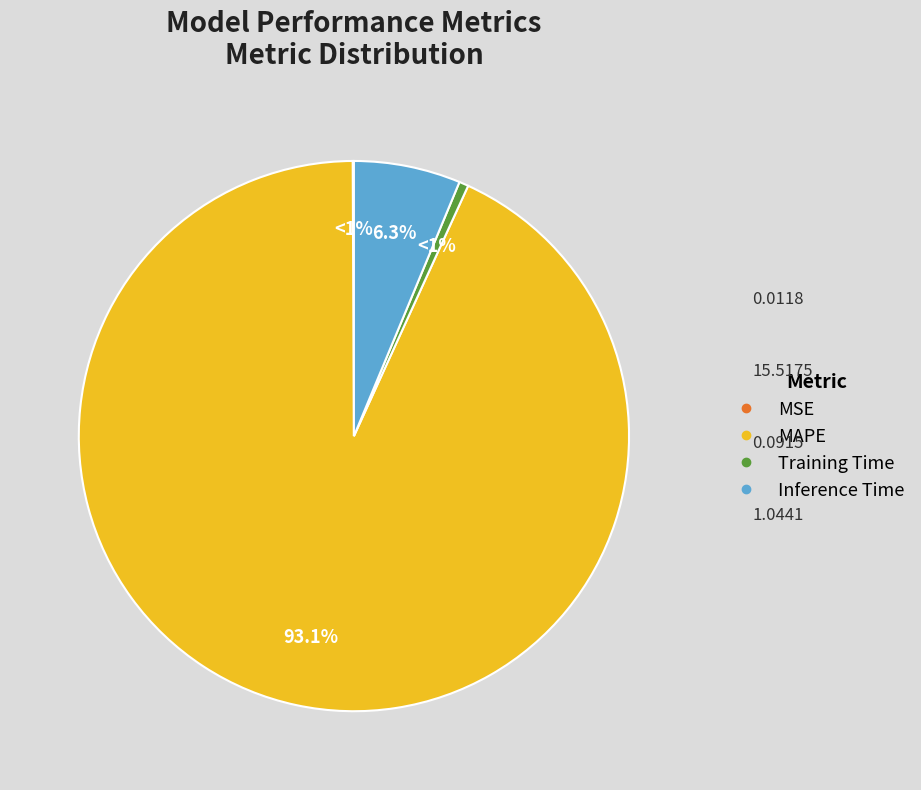

How many slices are in this pie chart?

4